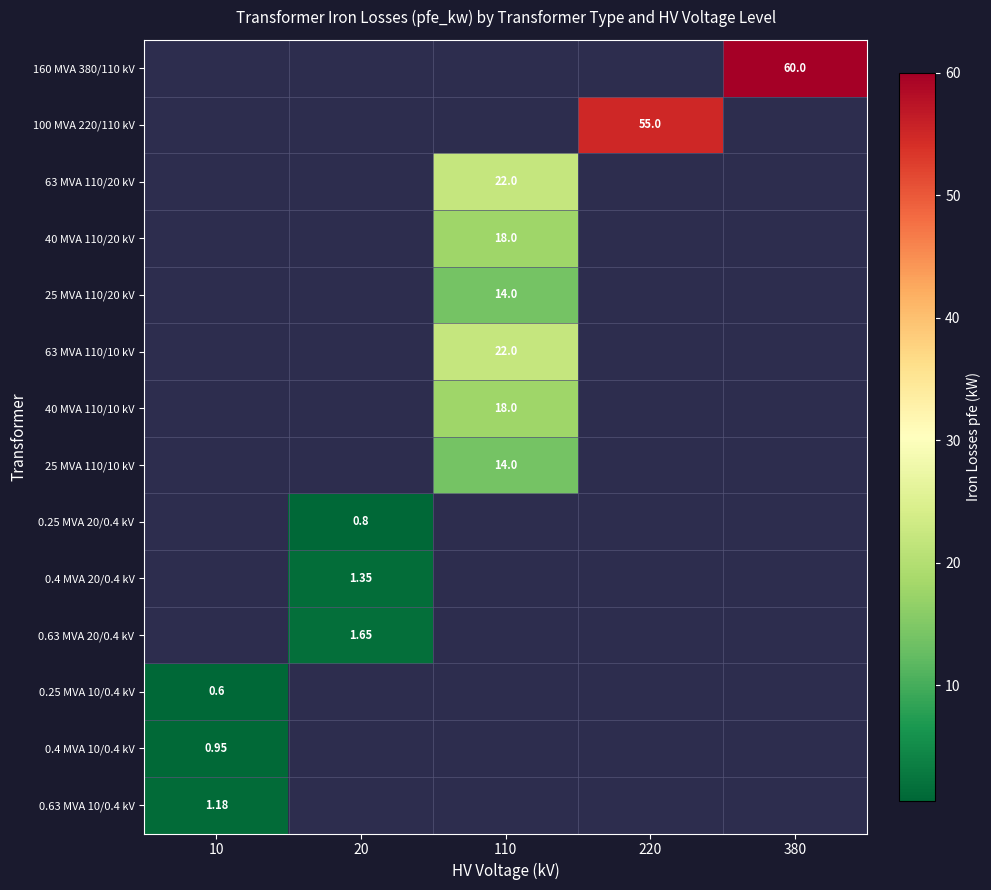

Is it true that 0.63 MVA 20/0.4 kV equals 0.0 at 110?

True